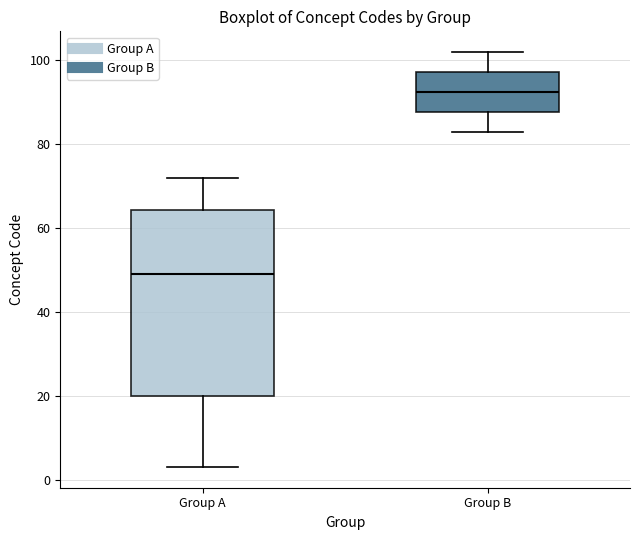

Where is the upper edge of the box for Group A on the y-axis? The values are not printed on the chart, so give them approximately, as read against the axis.

64